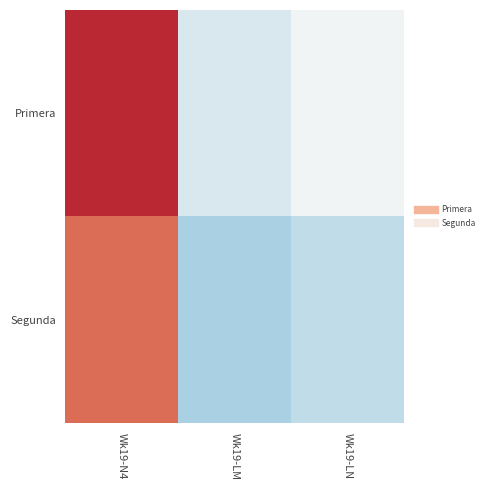

Which series has the widest spread of values?

Primera